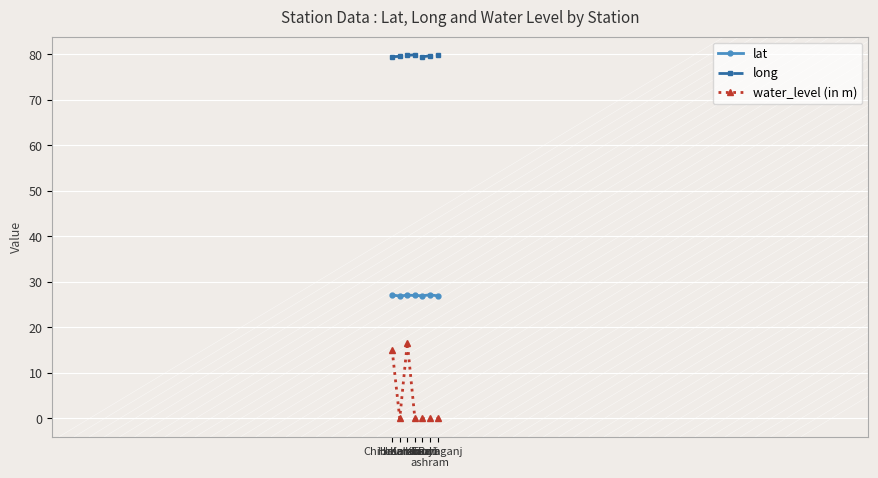

Between Jalalabad and Kannauj1, which series saw the biggest shift?

water_level (in m)